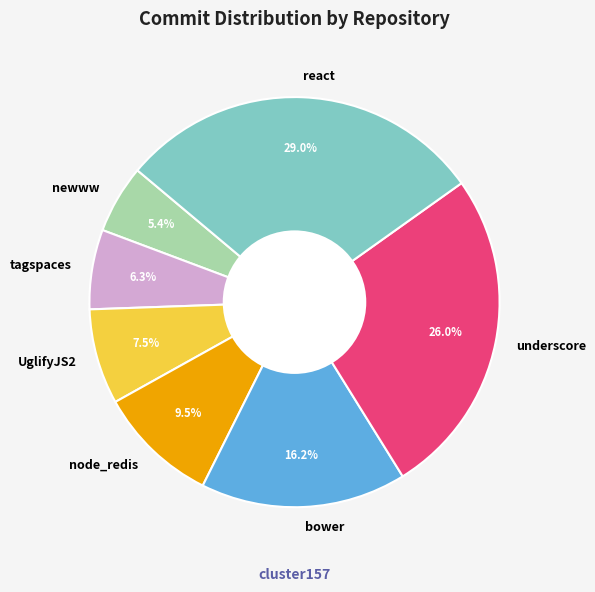

True or false: newww accounts for 5% of the total.

True